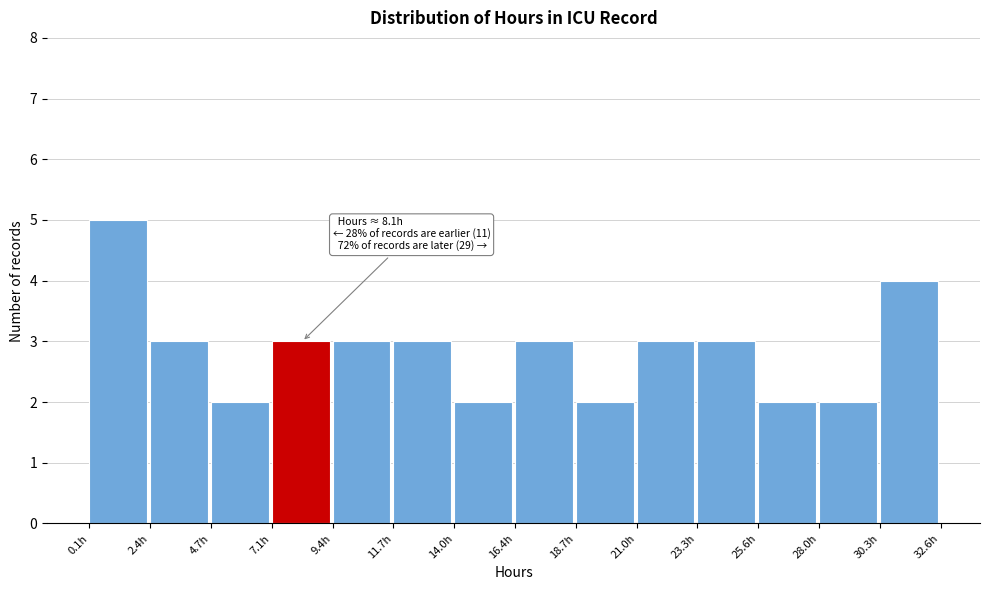

Which range on the x-axis has the tallest bar?

0.0 to 2.5